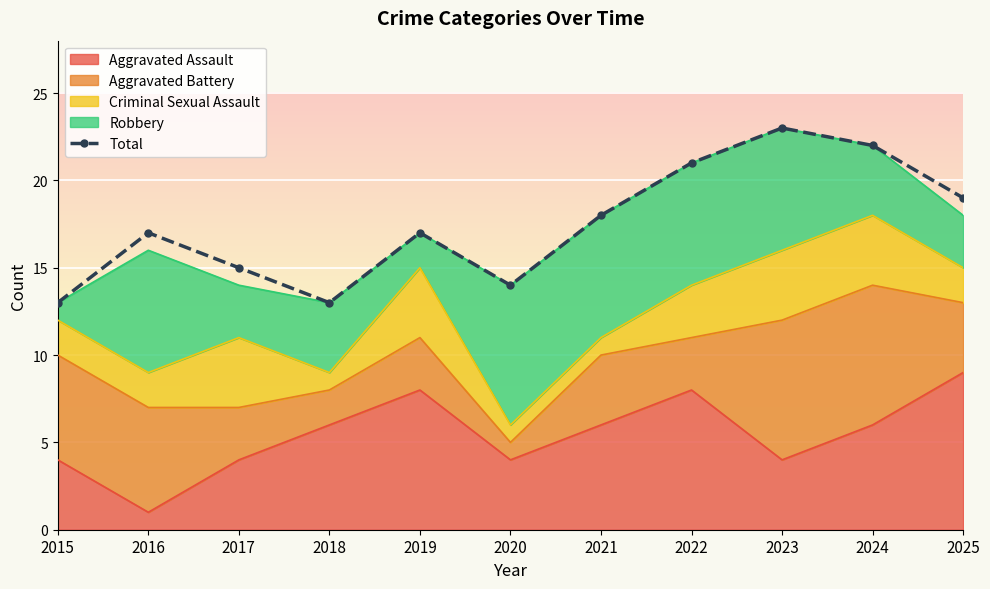

At which label is the value closest to 18?

2021